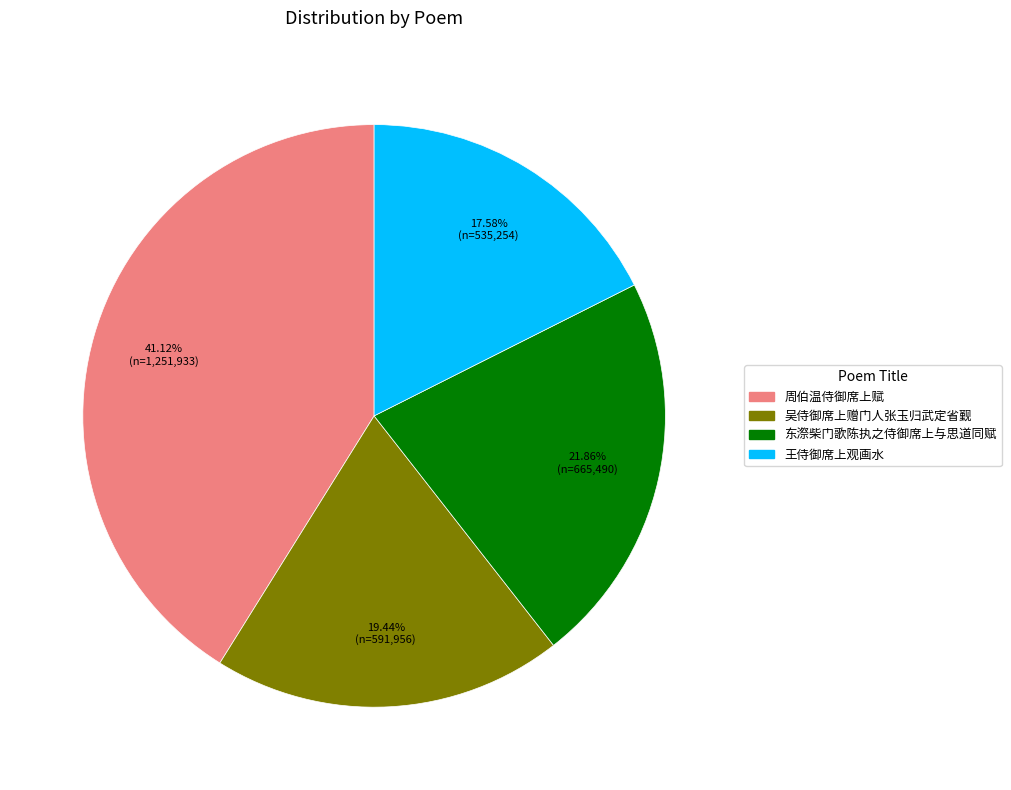

Between 周伯温侍御席上赋 and 王侍御席上观画水, which is larger?

周伯温侍御席上赋